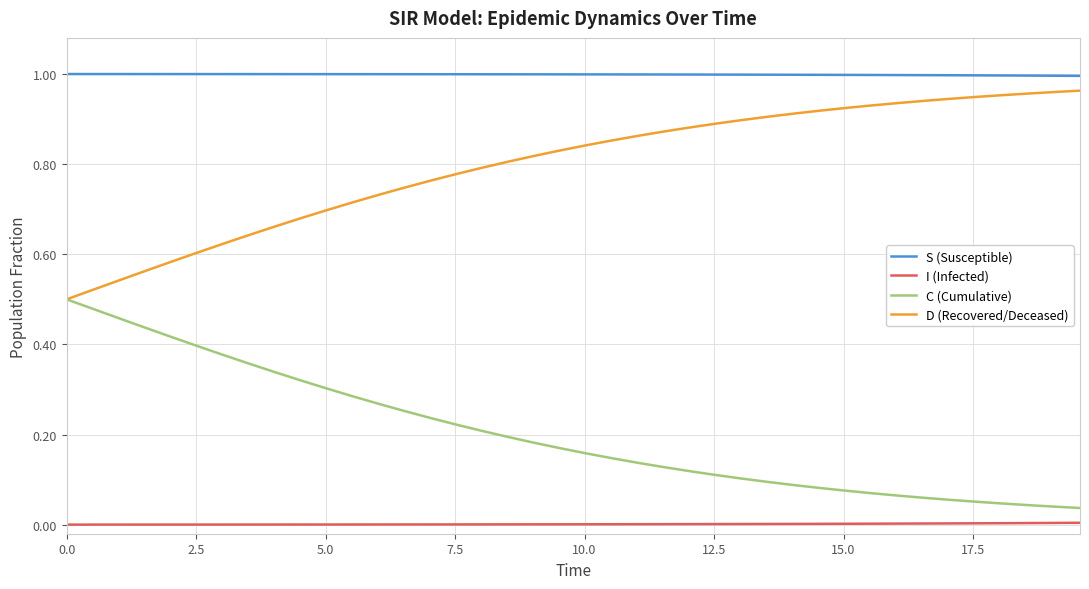

Which series has the largest total across all categories?

S (Susceptible)